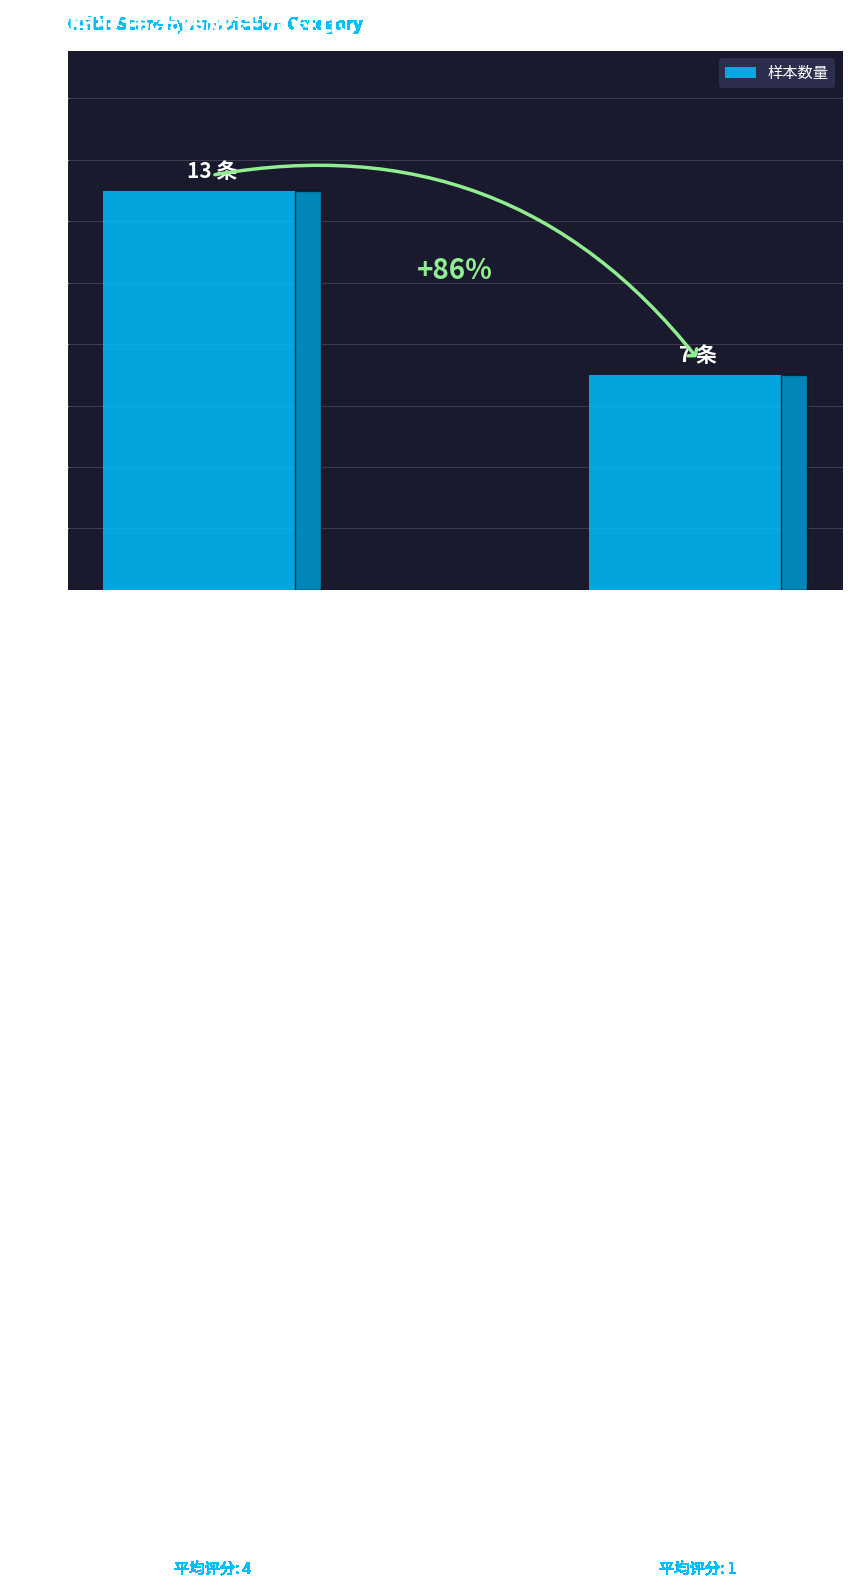

What is the smallest value displayed?

7